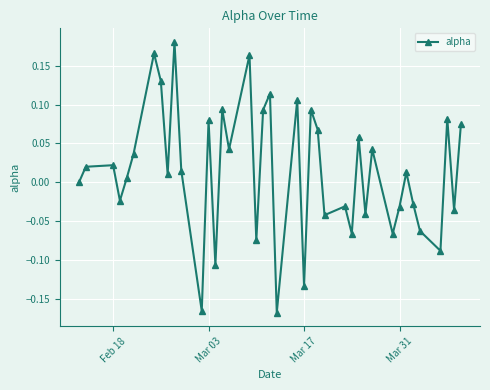

How many points are lower than both their immediate neighbors (excluding endpoints)?

14